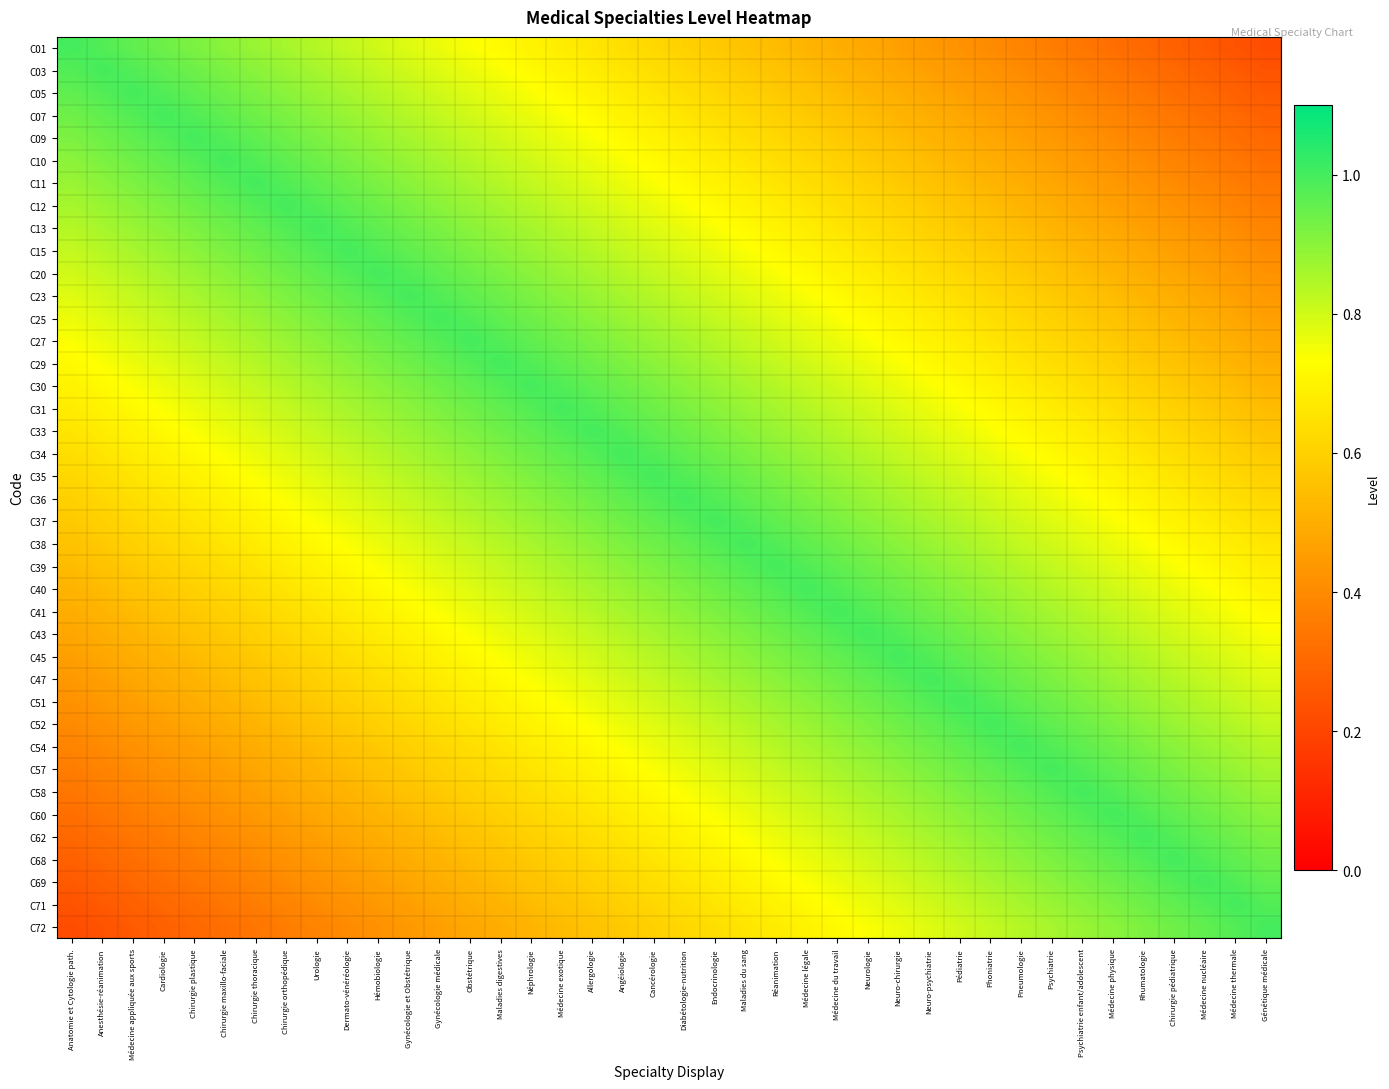

At which category is the sum across all series the highest?

Cancérologie